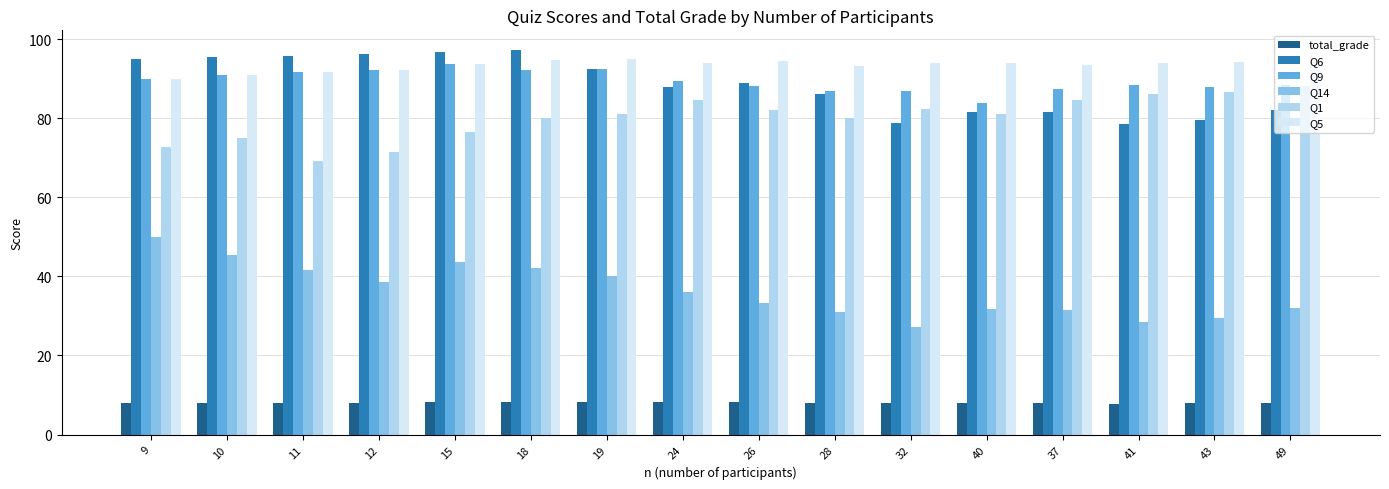

What is the difference between the second highest and minimum values in the Q14 series?

18.2